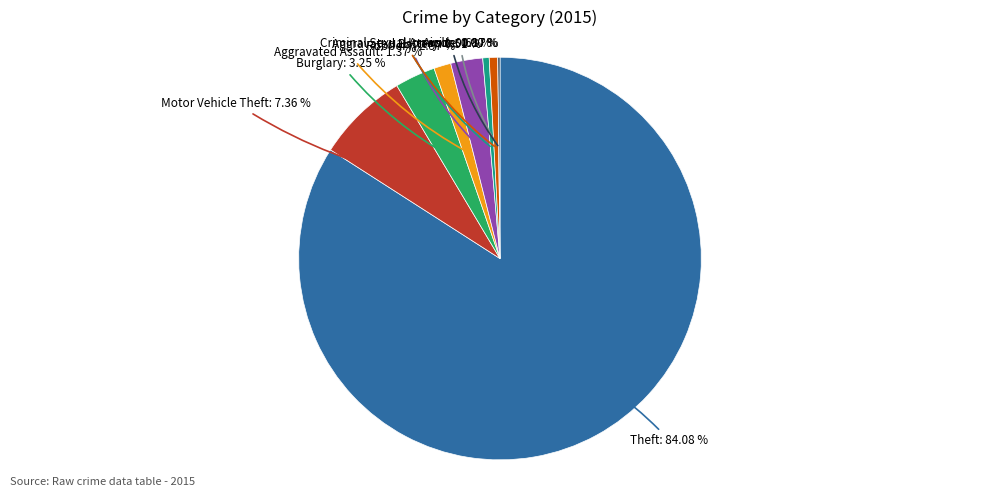

To the nearest percent, what is the difference between the largest and smallest slice percentages?

84%